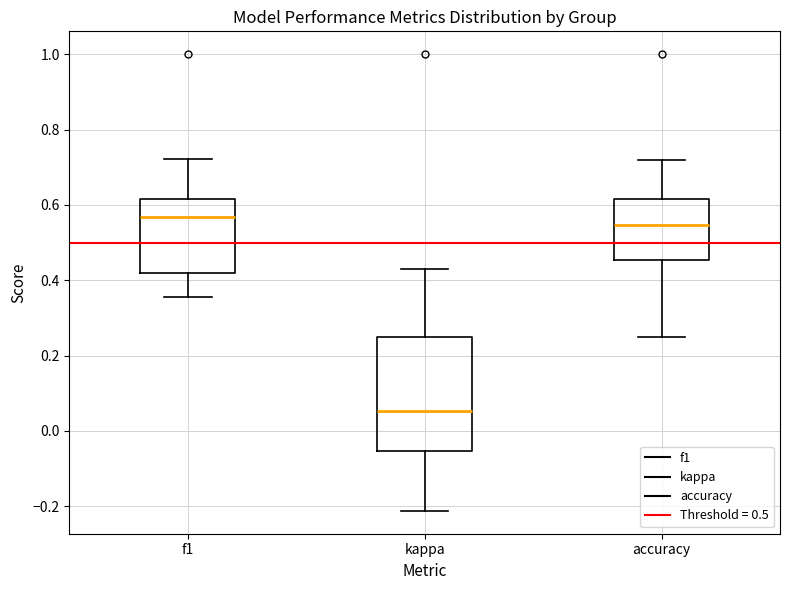

Comparing the boxes themselves (not the whiskers), which one is the tallest?

kappa